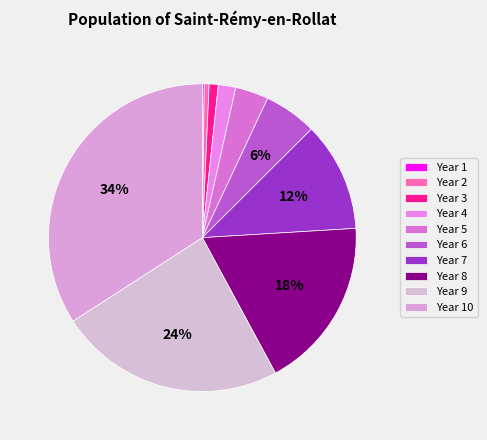

Which slice is the largest?

Year 10